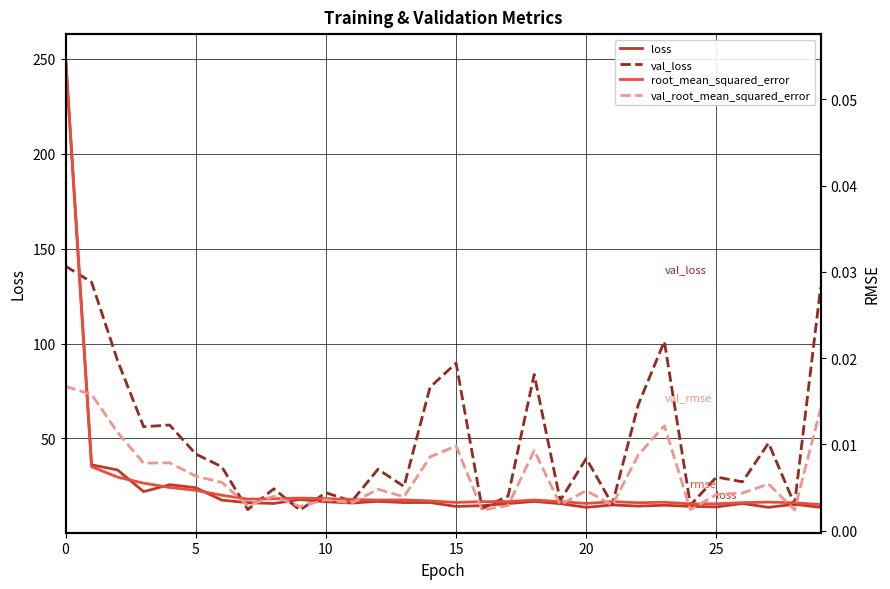

Which has a higher value, 23 or 19?

19